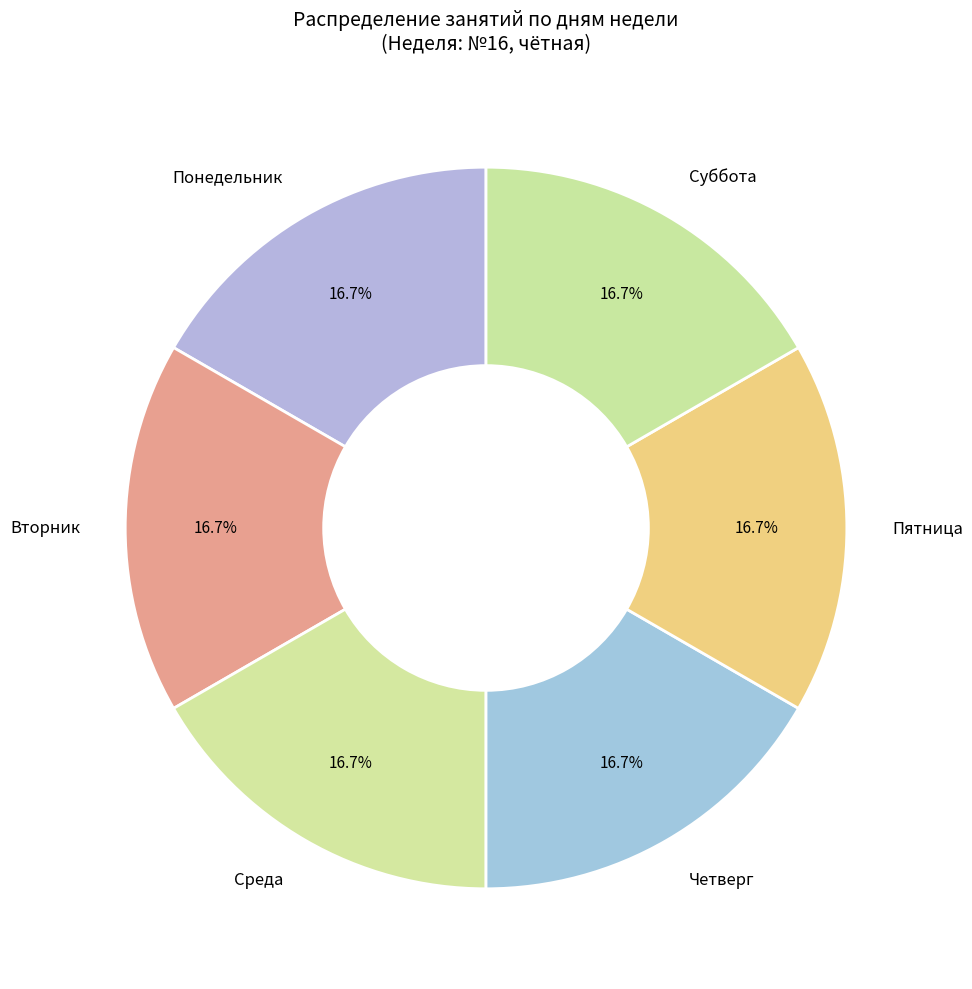

True or false: Среда accounts for 1% of the total.

False